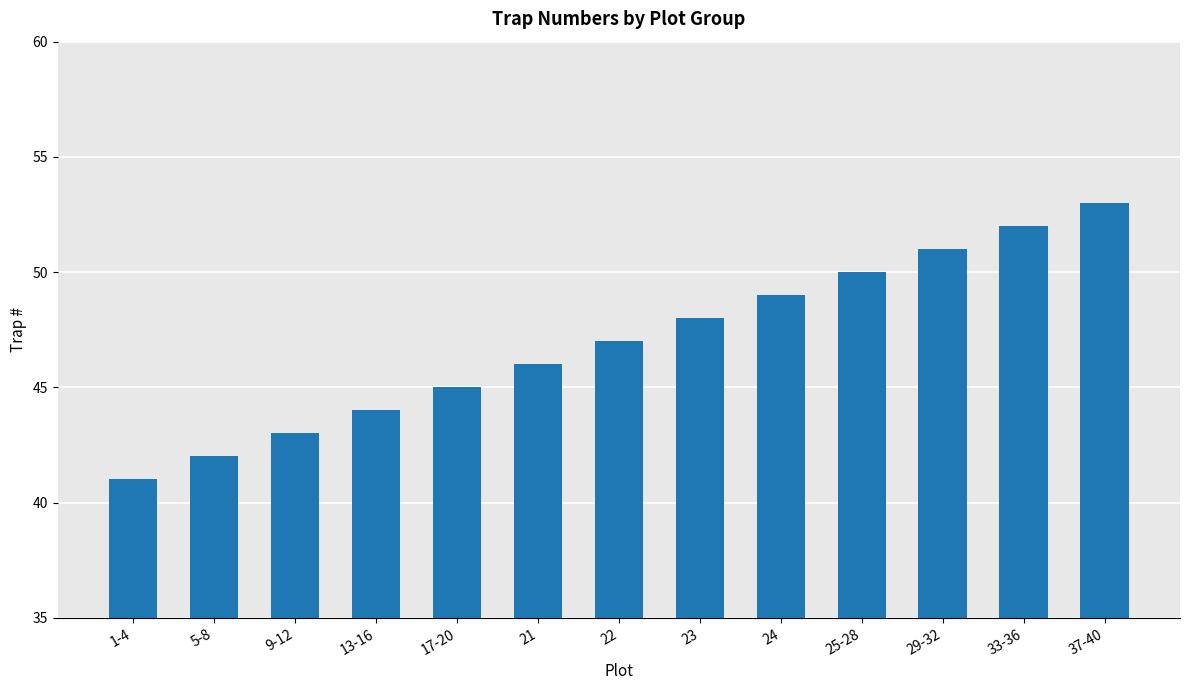

Reading left to right, what are all the values shown in this chart?

41	42	43	44	45	46	47	48	49	50	51	52	53